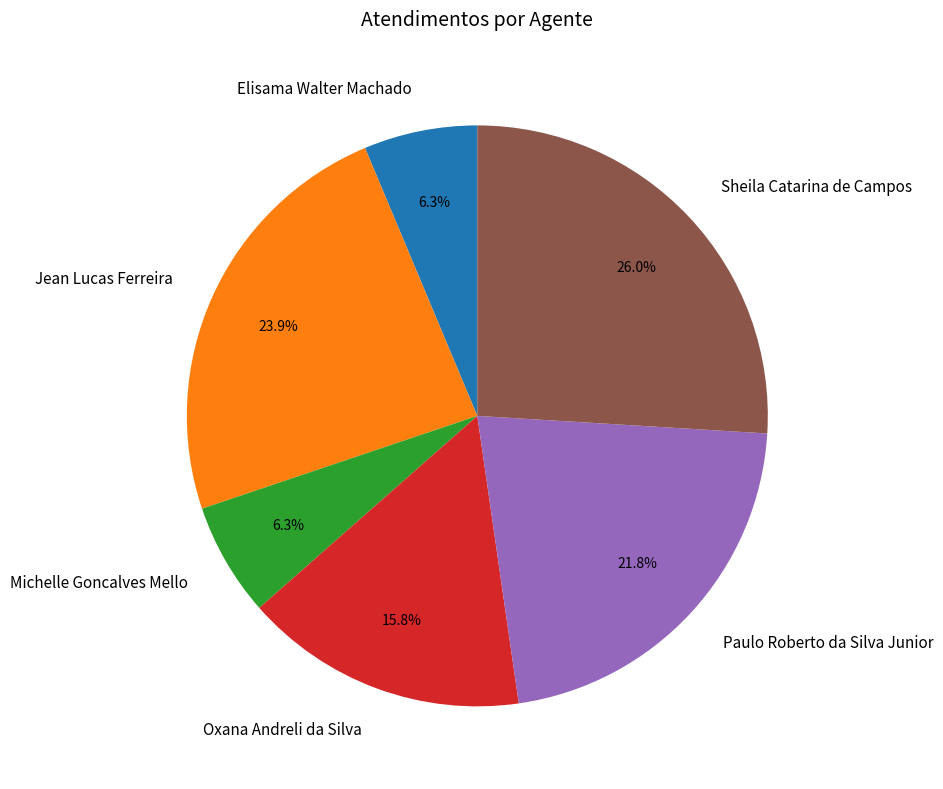

To the nearest percent, what is the difference between the Elisama Walter Machado and Paulo Roberto da Silva Junior slice percentages?

15%